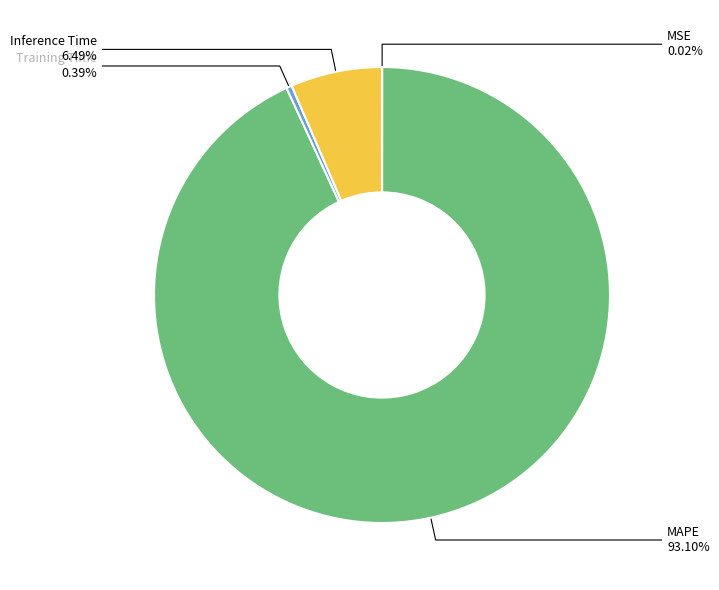

Is MAPE the majority of the pie?

Yes